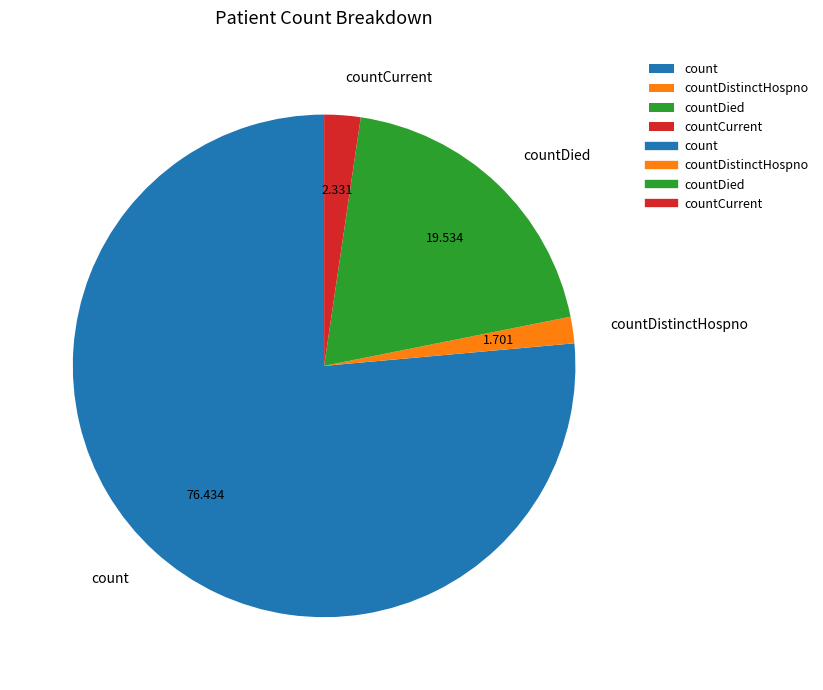

Which slice represents more than half of the pie?

count